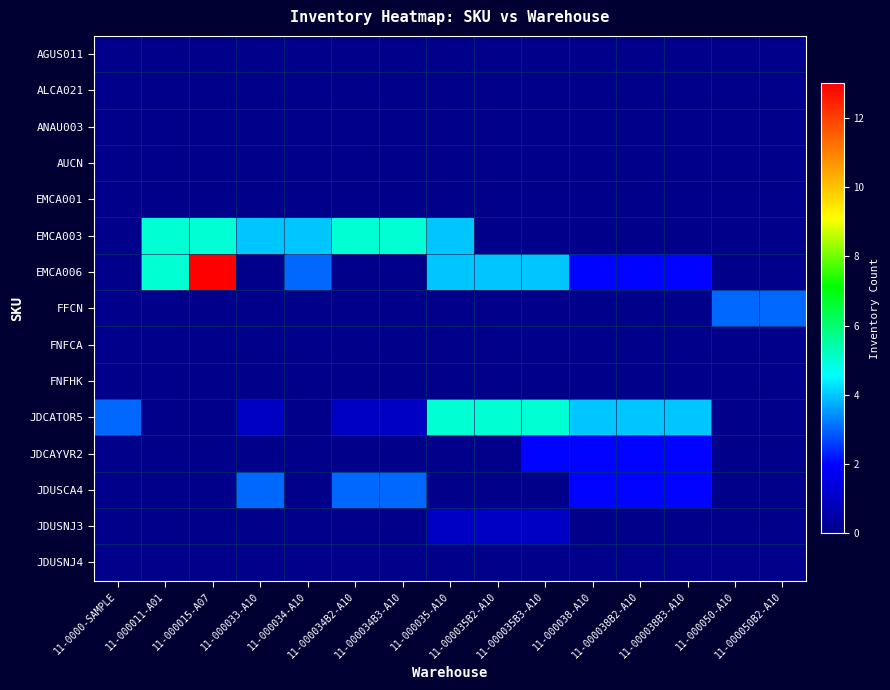

How many distinct data groups are displayed?

15